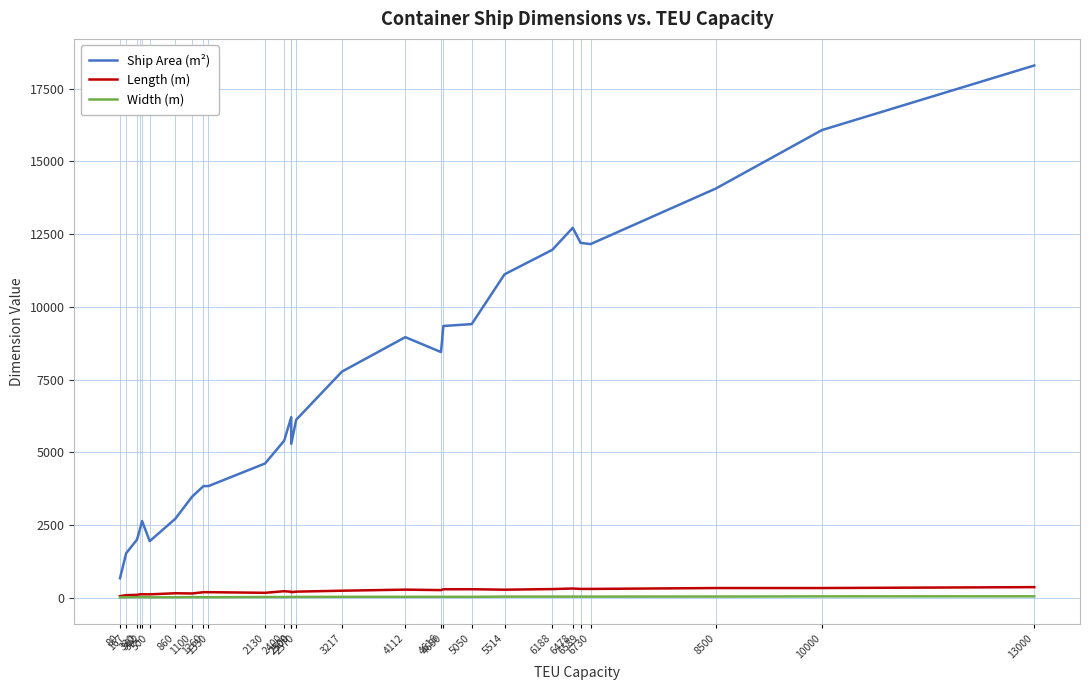

What is the lowest value of the Length (m) series?

55.0